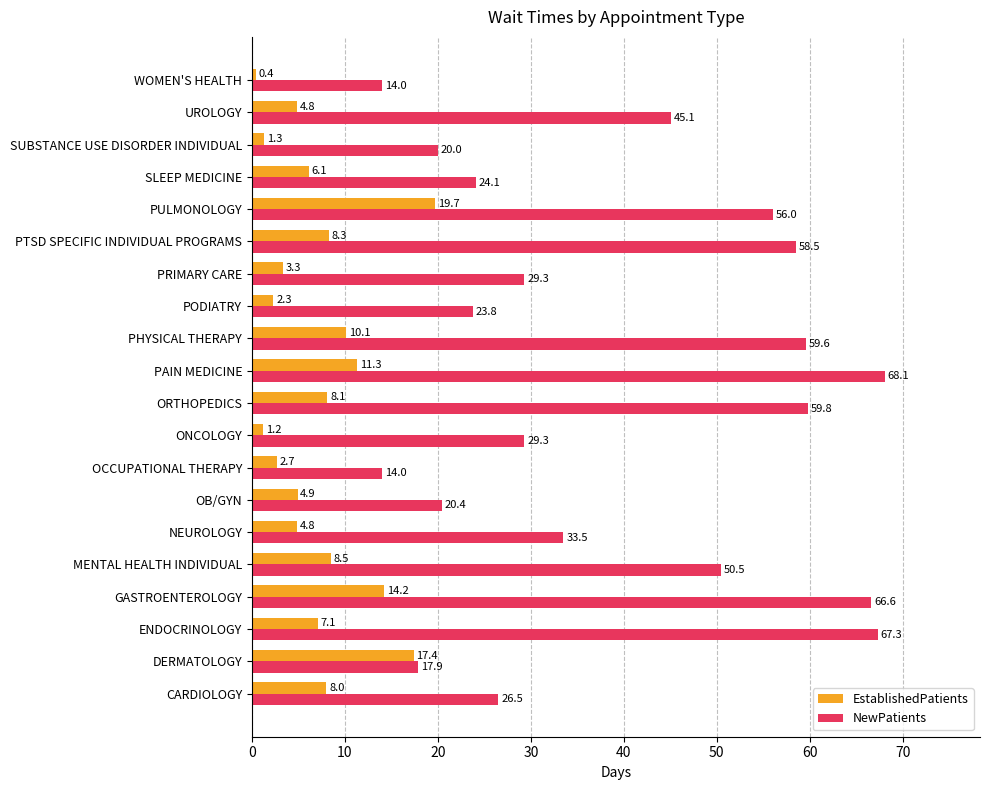

List the series in order of their overall mean, lowest first.

EstablishedPatients, NewPatients